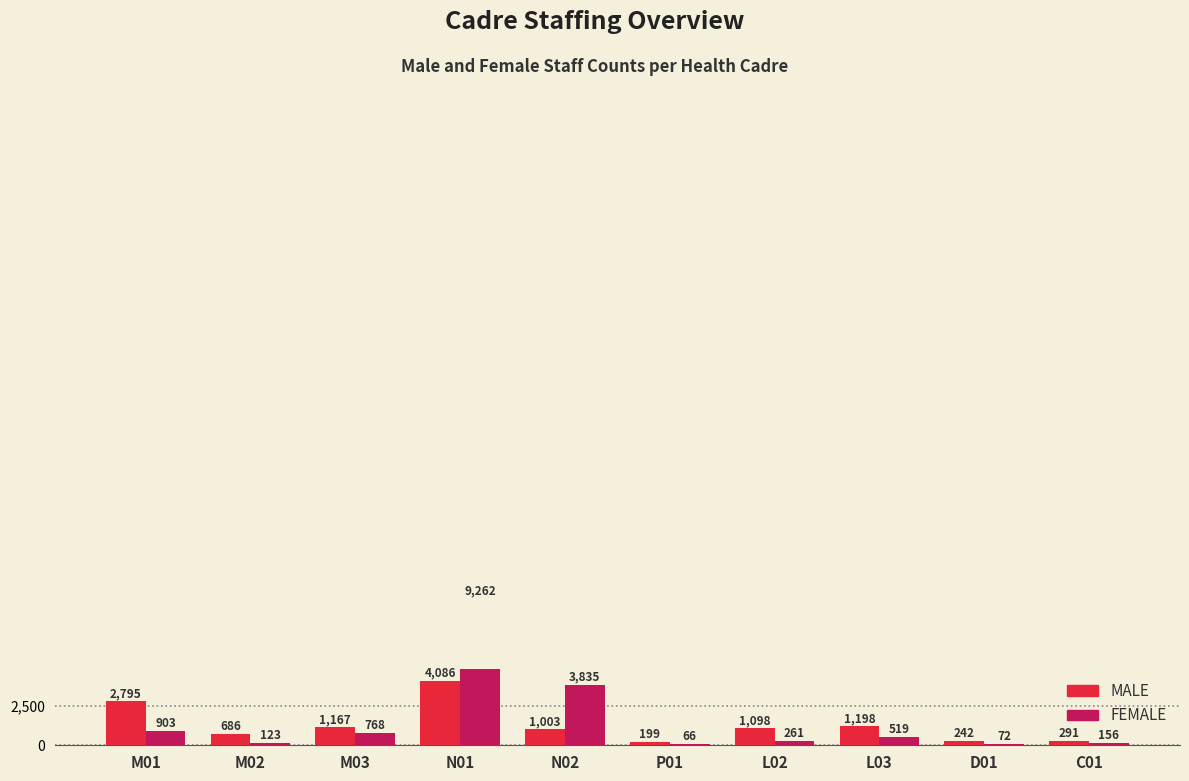

What is the lowest value of the MALE series?

199